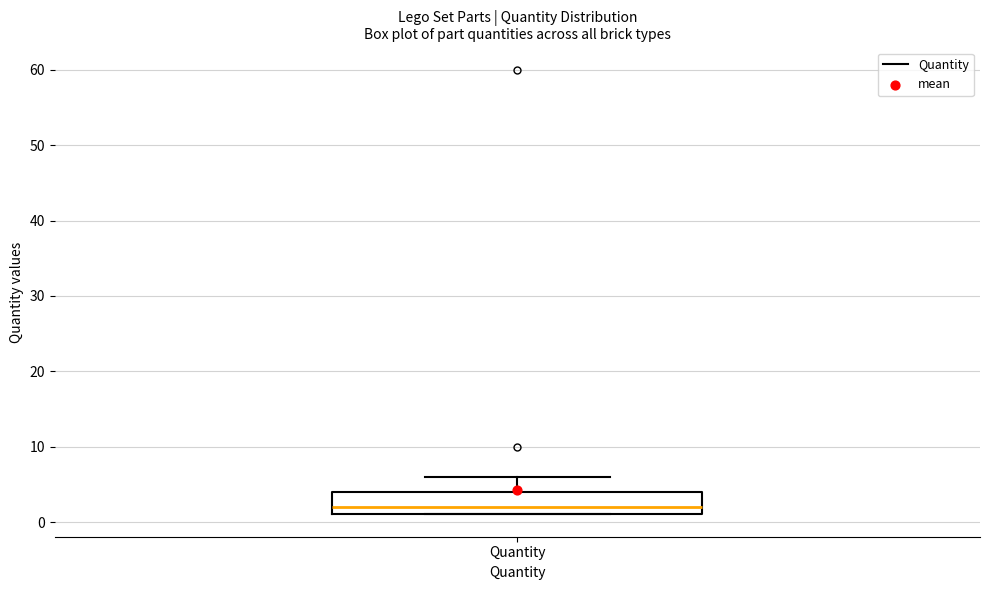

Read this box plot against the y-axis: the position of the median line, the range covered by the box, and the ends of both whiskers. The values are not printed on the chart, so give them approximately, as read against the axis.

median 2, box 1 to 4, whiskers 1 to 6